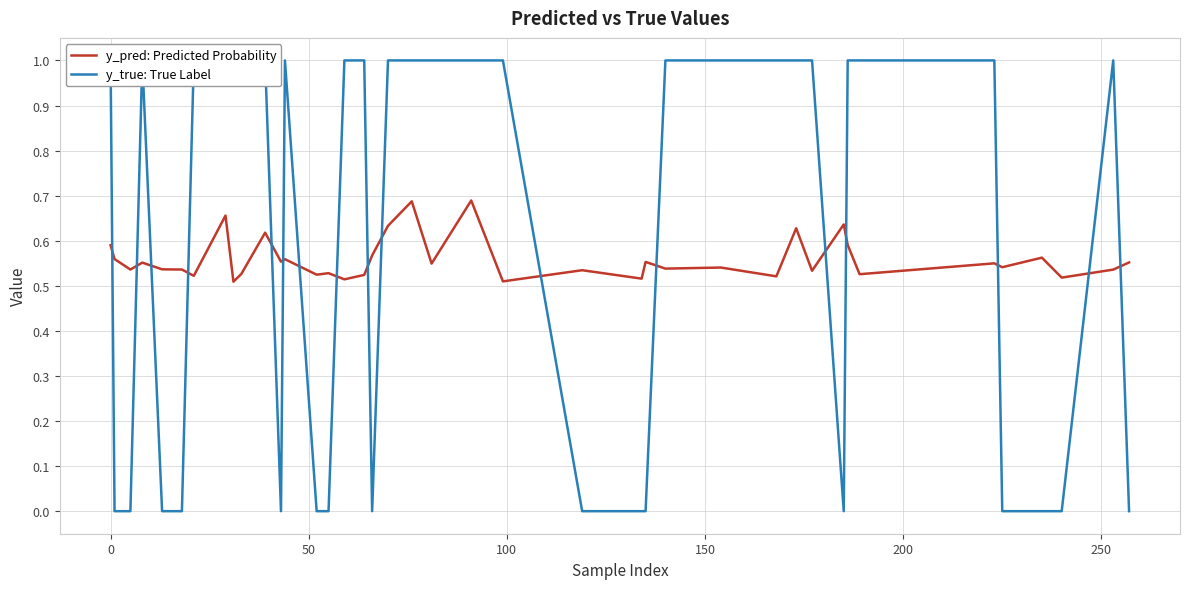

Is the value of y_true: True Label at 17 greater than the value of y_pred: Predicted Probability at 19?

No